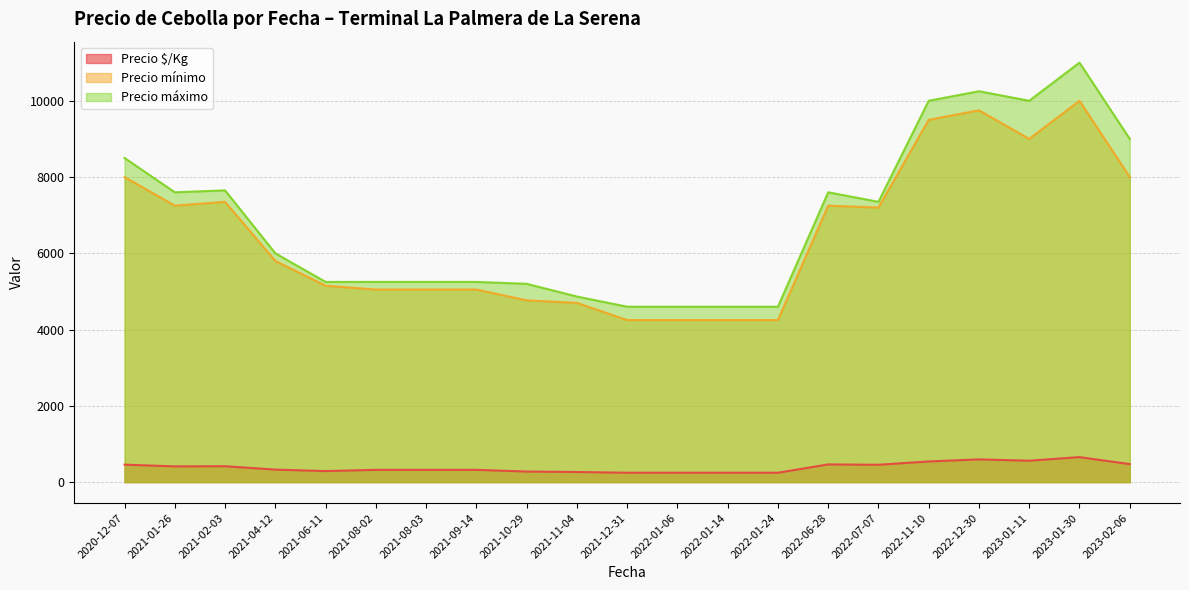

List the series in order of their peak value, highest first.

Precio máximo, Precio mínimo, Precio $/Kg